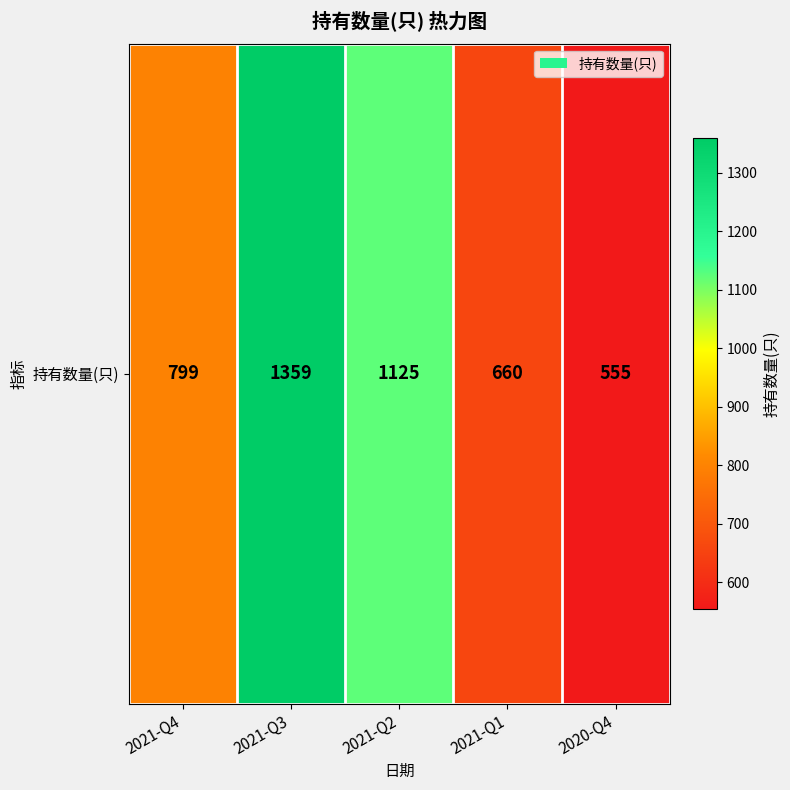

Between 2021-Q3 and 2021-Q1, which is larger?

2021-Q3